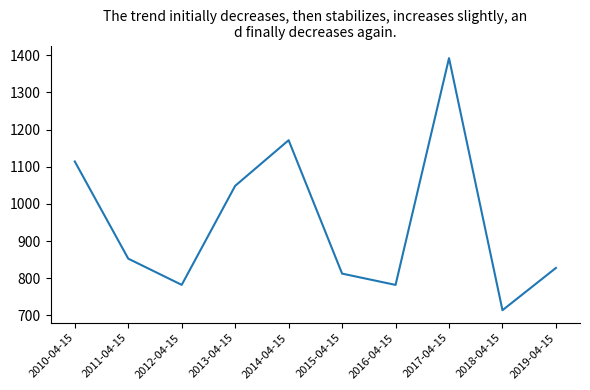

What position from the left is 2013-04-15?

4